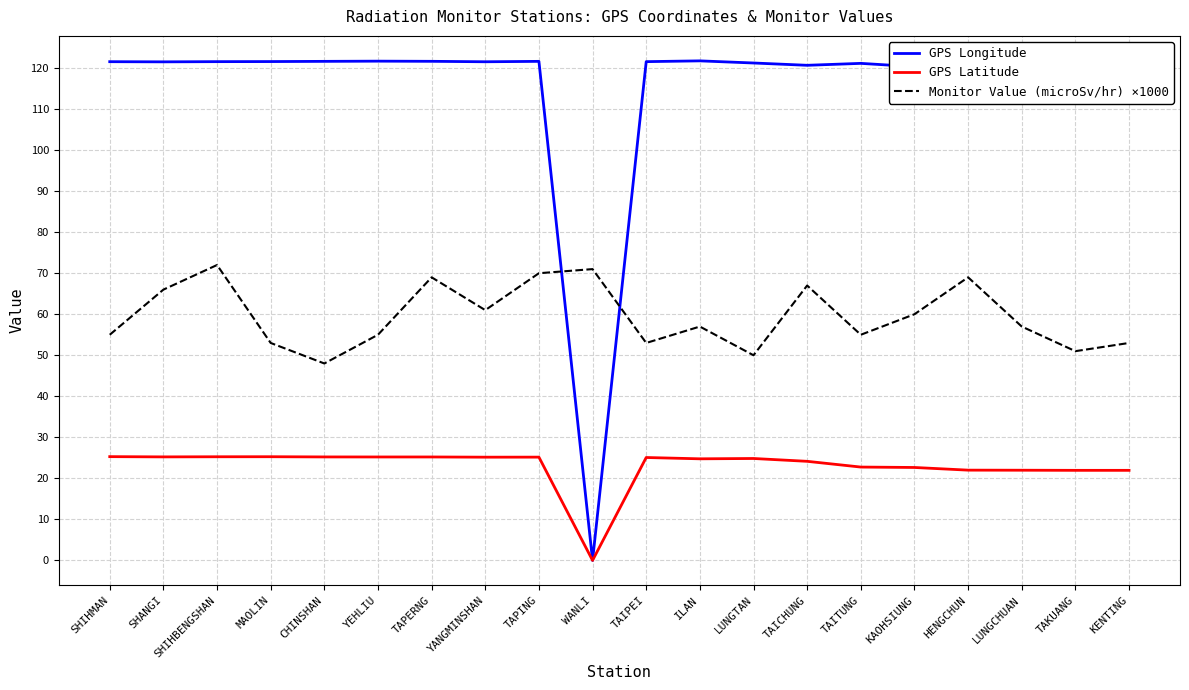

Which category has the lowest value in the GPS Latitude series?

WANLI